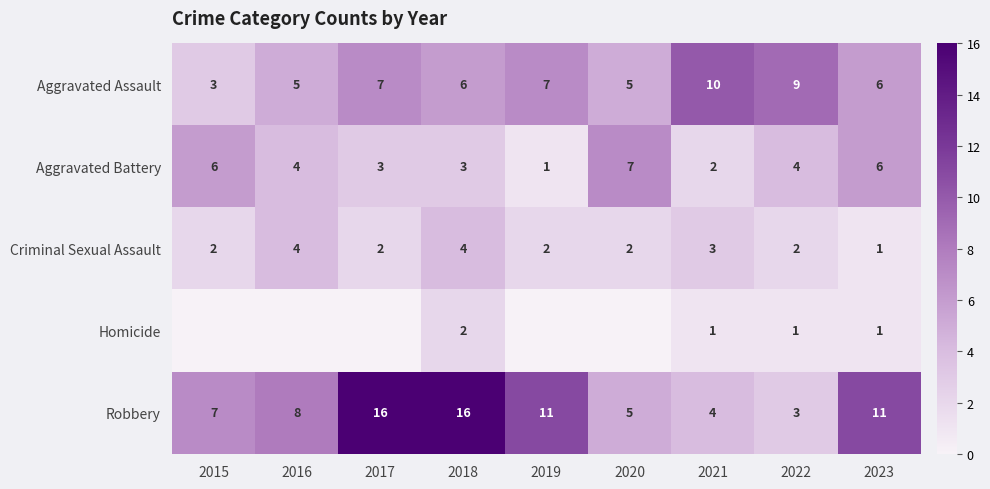

Which has a higher value, 2019 or 2023?

2019